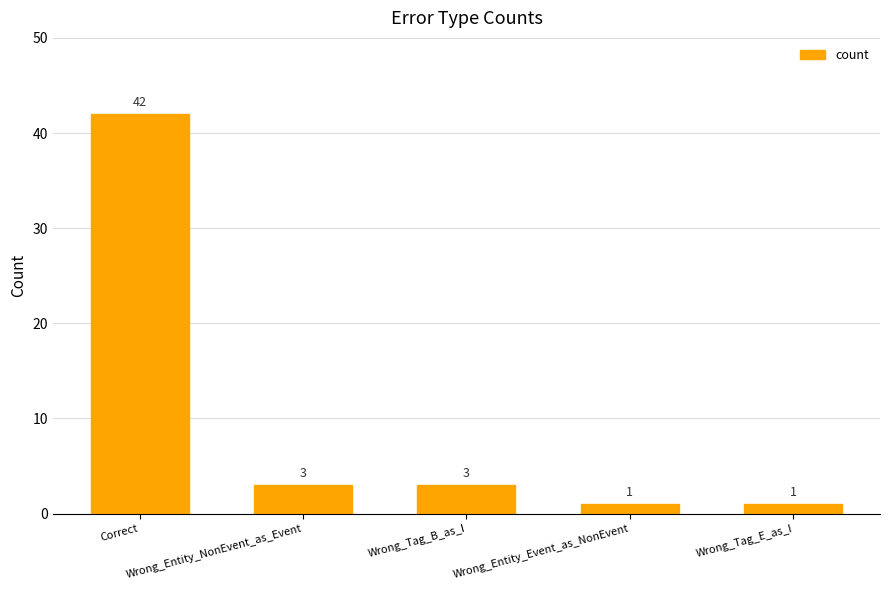

What is the sum of all values?

50